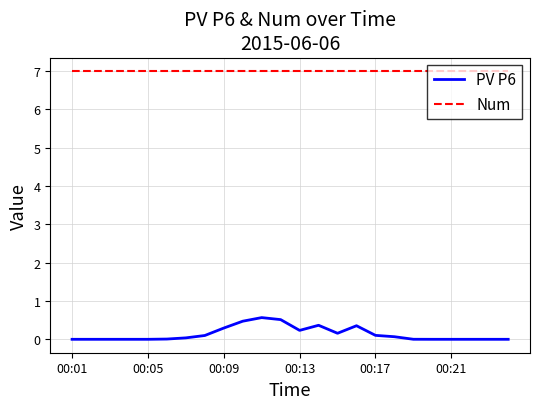

List the series in order of their peak value, highest first.

Num, PV P6